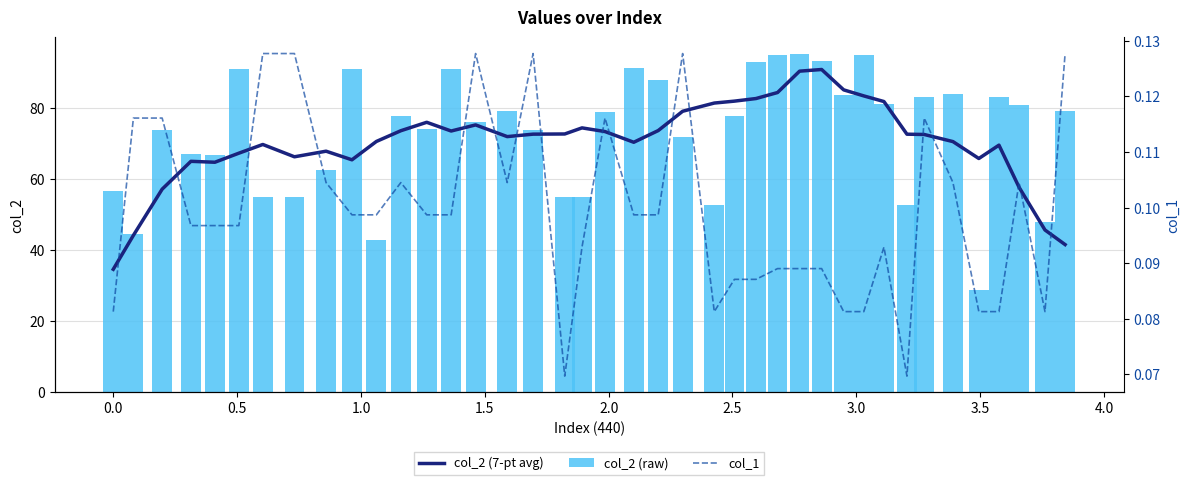

What is the maximum value for col_2 (raw)?

95.0